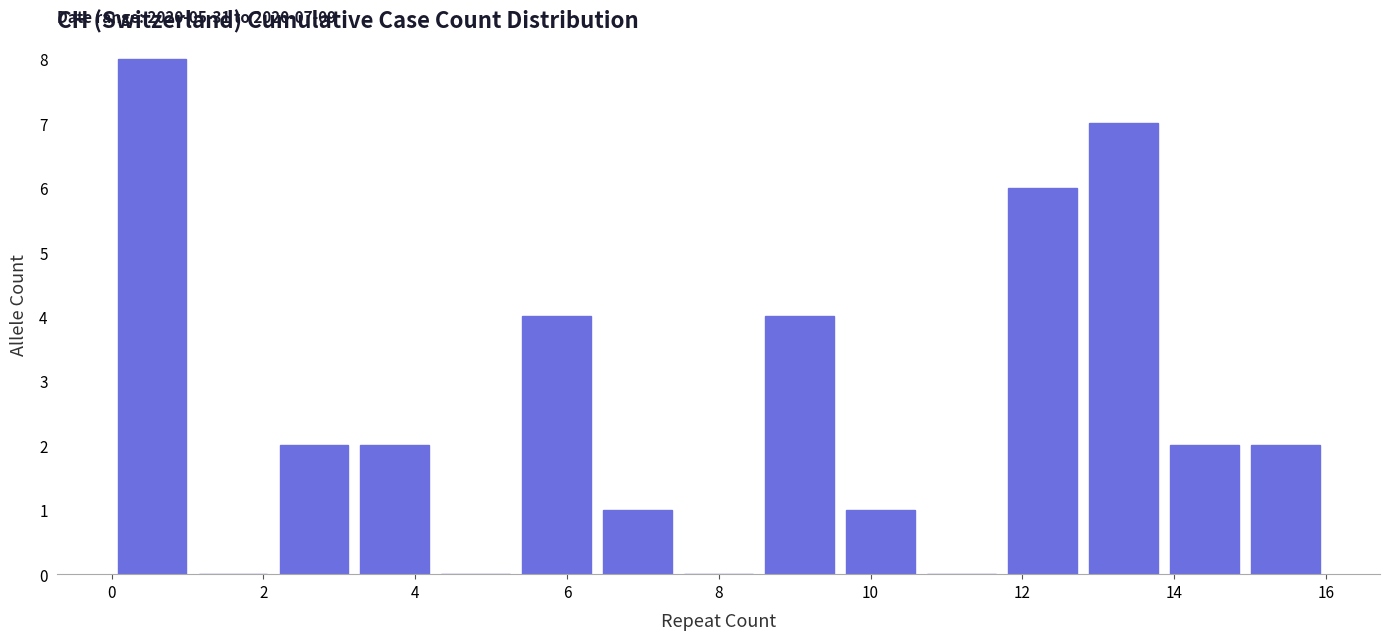

Over which range of the x-axis is the bar tallest?

0.0 to 1.0